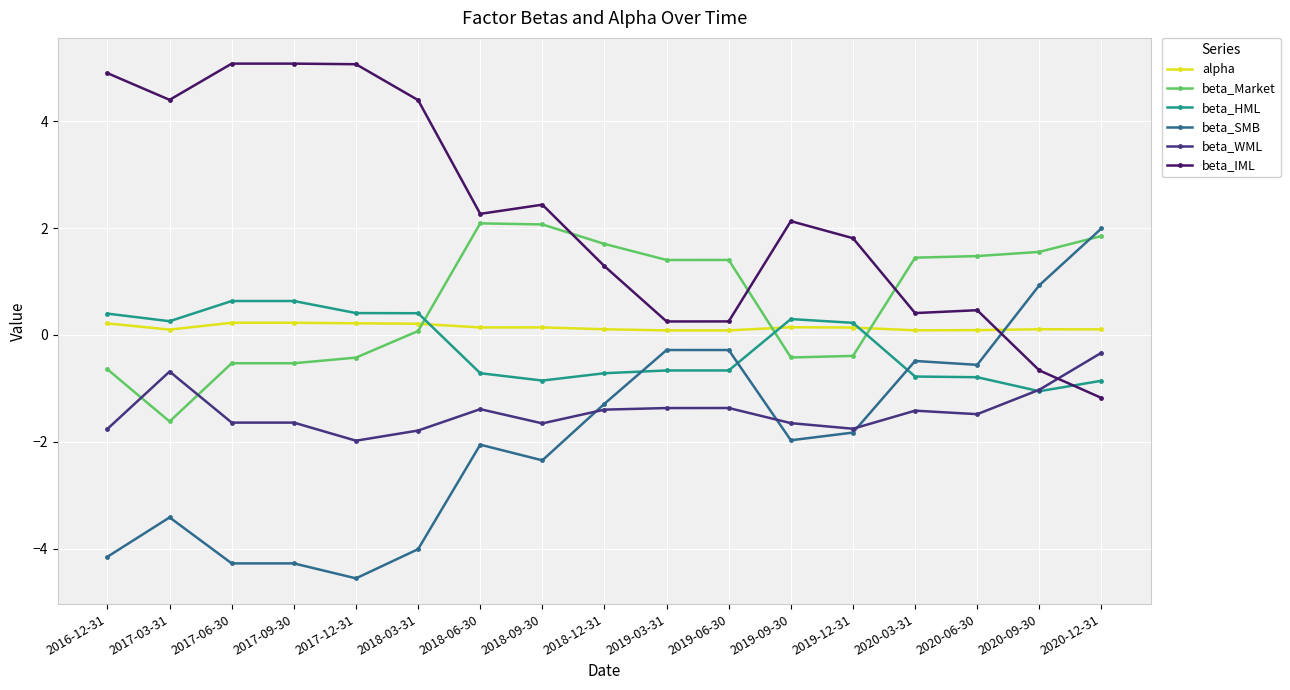

Which category has the lowest value in the beta_IML series?

2020-12-31